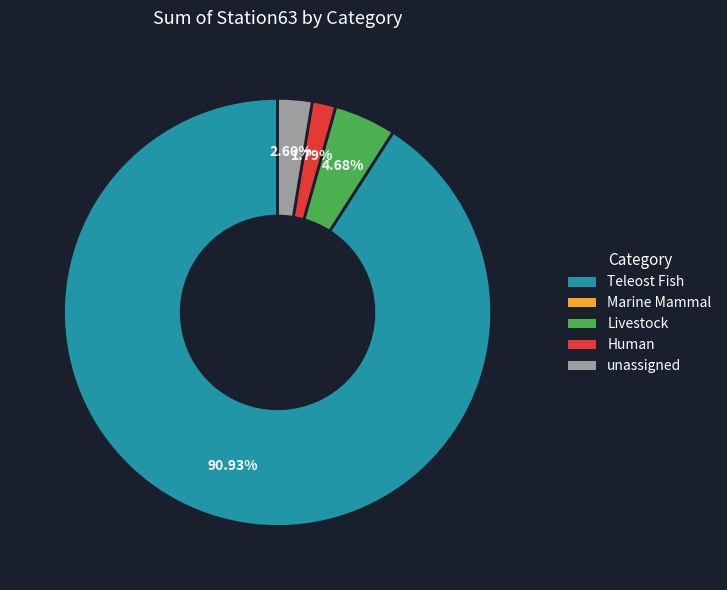

Do Teleost Fish and unassigned together represent more than half of the pie?

Yes